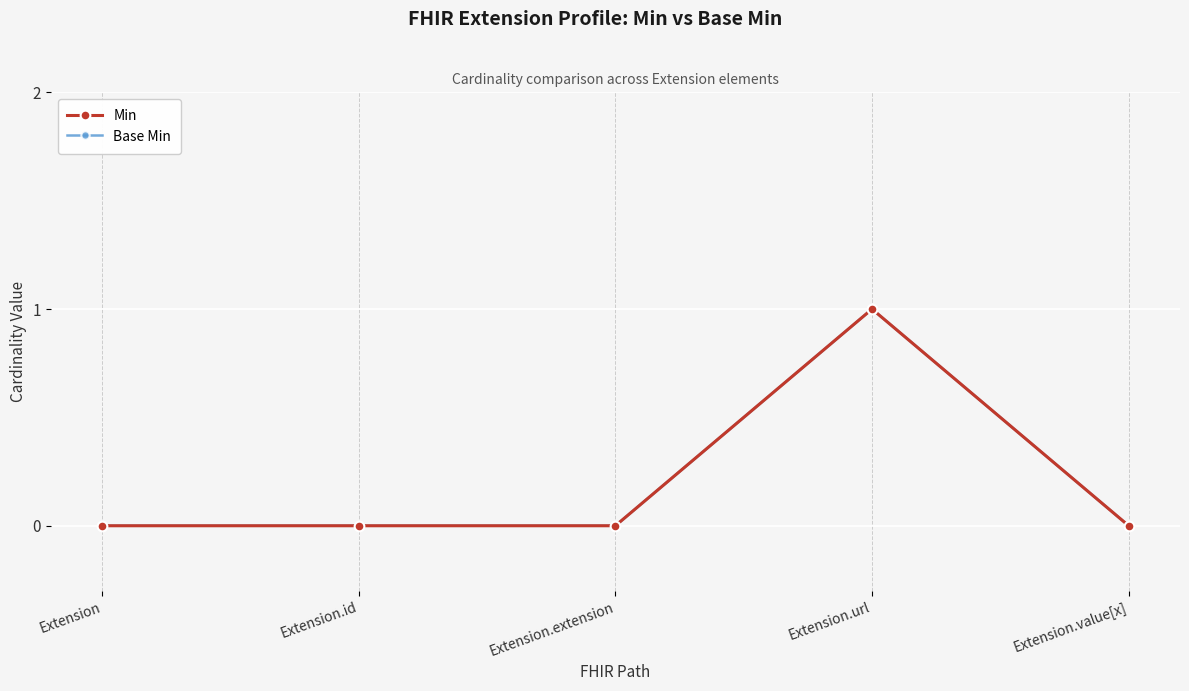

Rank the categories by Min value from lowest to highest.

Extension, Extension.id, Extension.extension, Extension.value[x], Extension.url